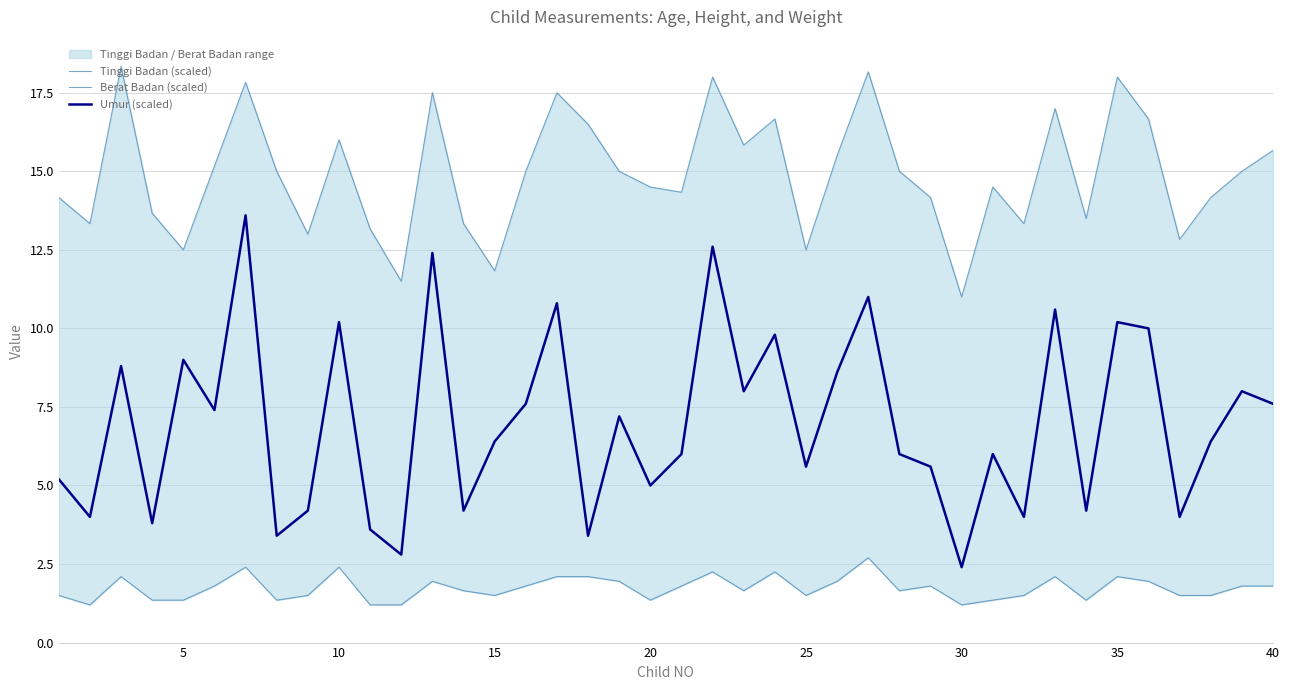

What is the maximum value for Umur (scaled)?

13.6